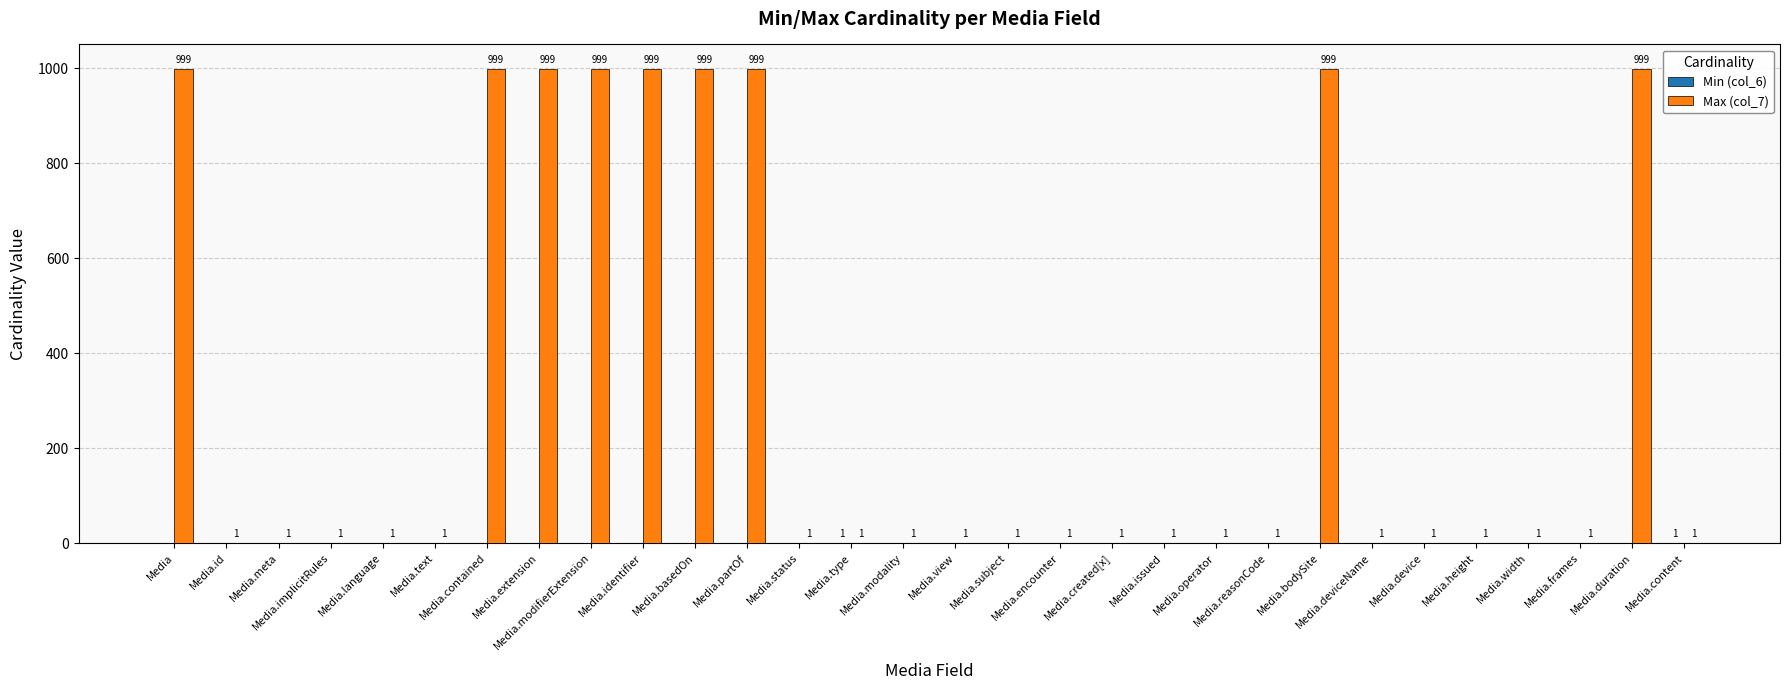

How many Max (col_7) values are between 1 and 999?

30